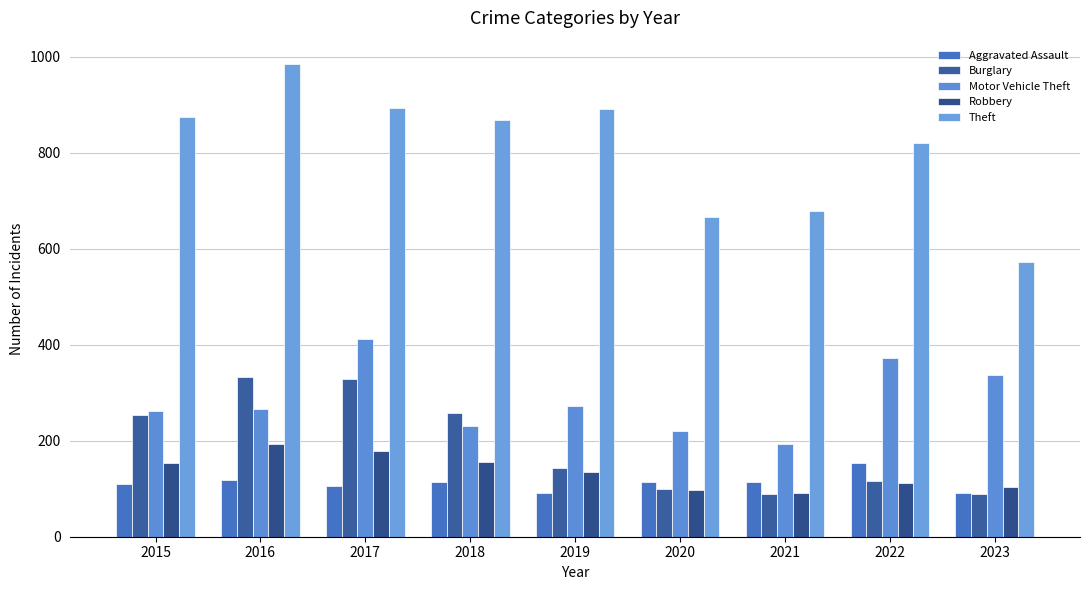

How many groups of bars are there?

9